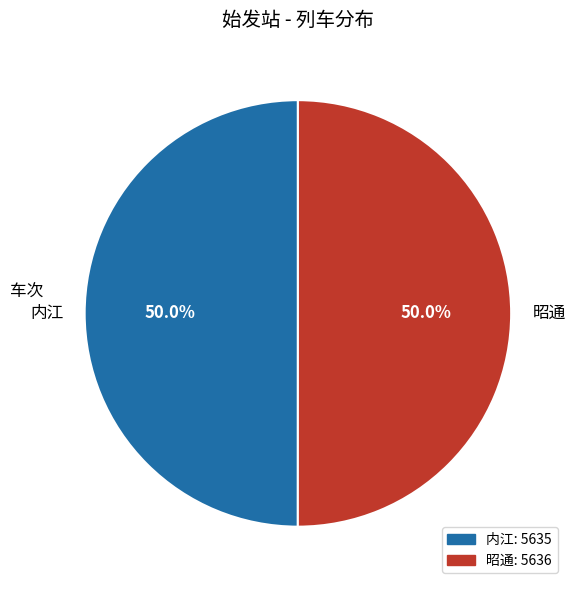

Is it true that 昭通 is 50% of the pie?

True